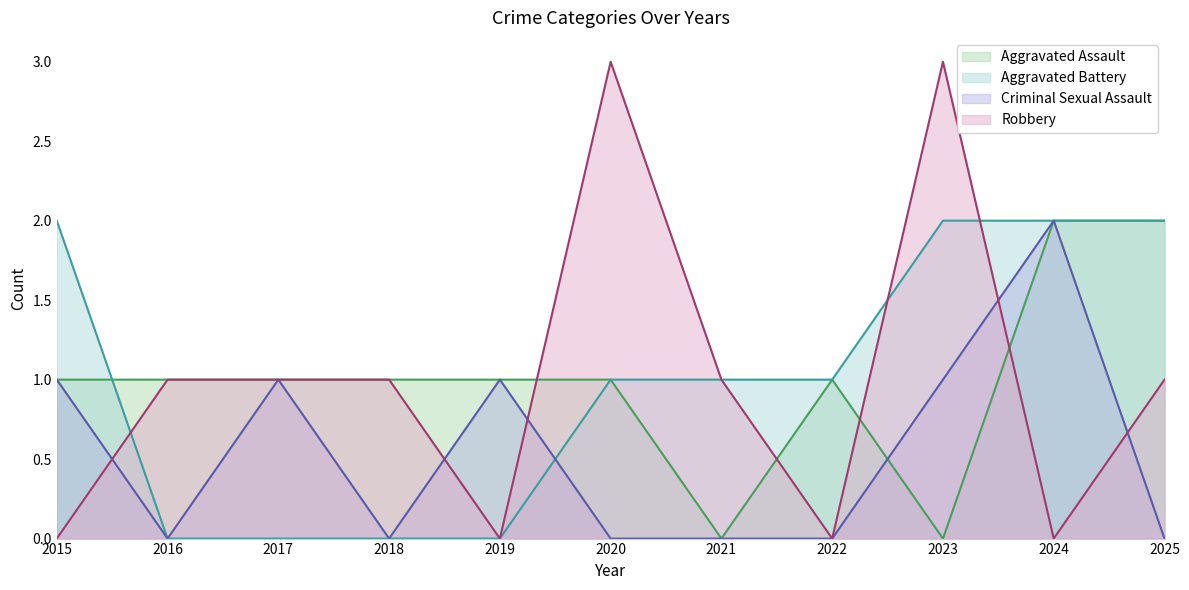

Between 2016 and 2025, which is larger?

2025